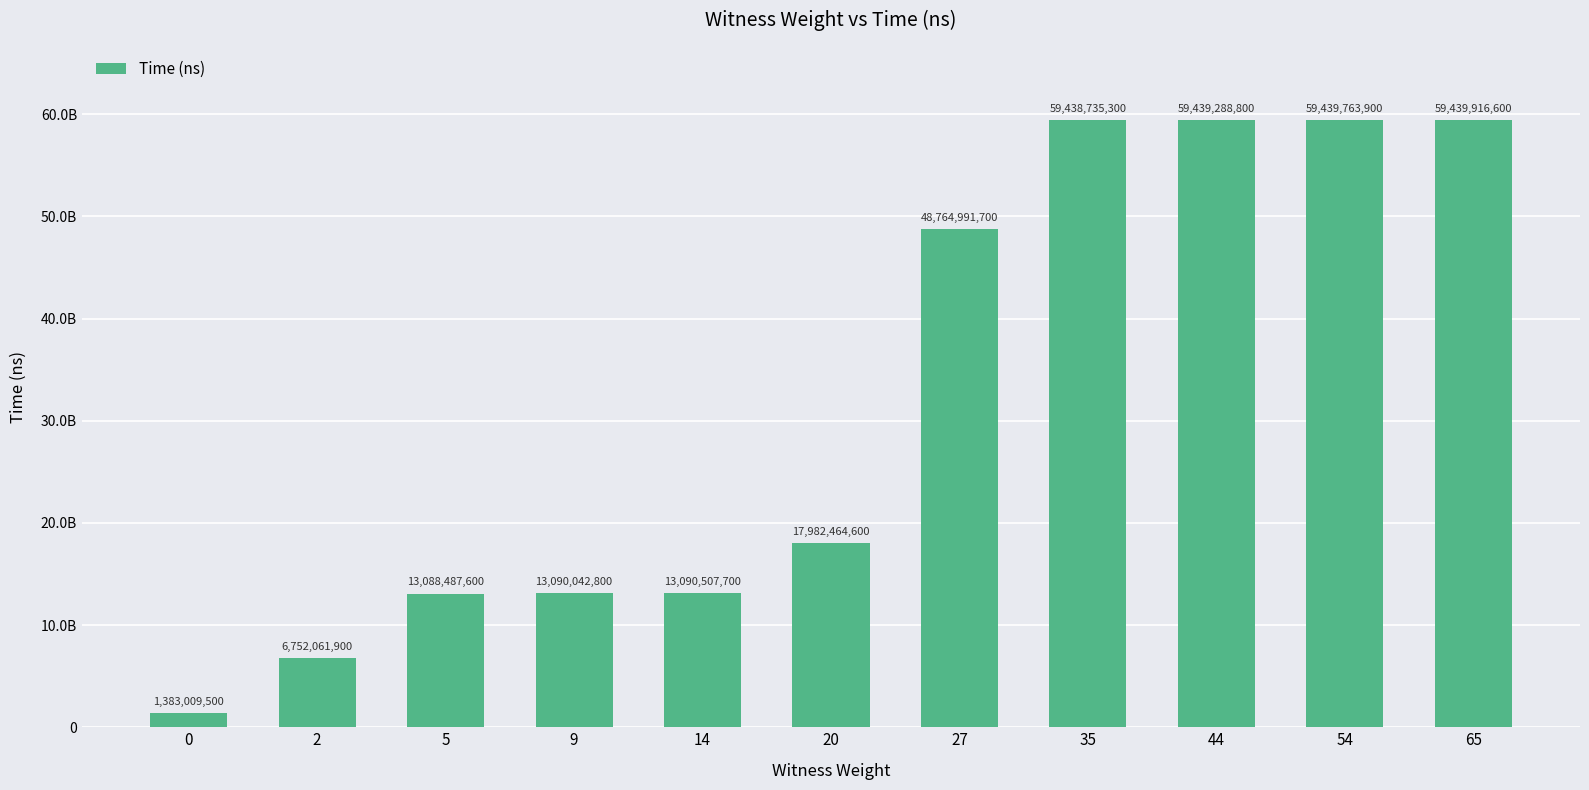

True or false: the data shows 81752020539 at 54.

False